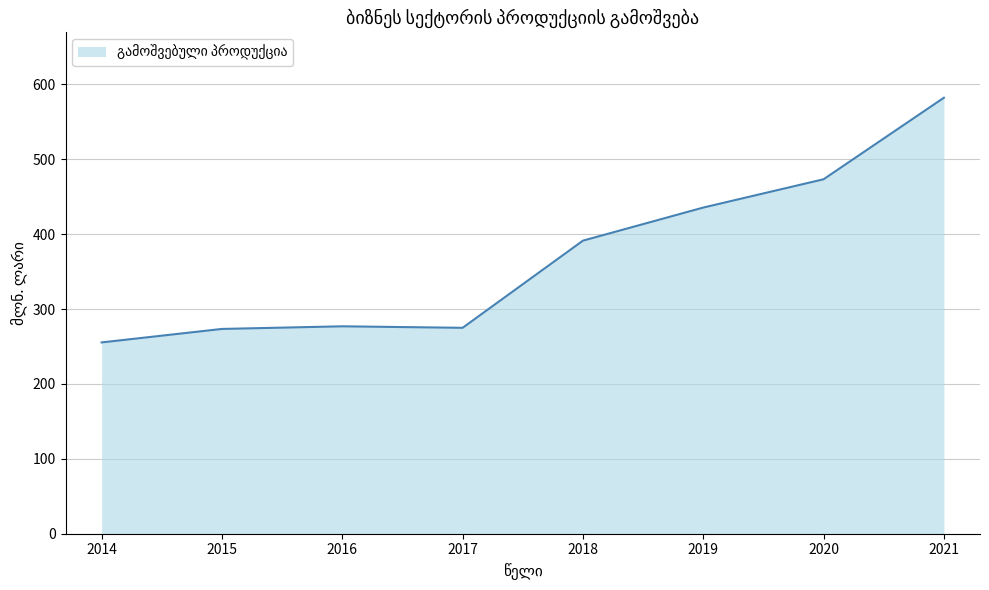

What is the sum of all values?

2963.7